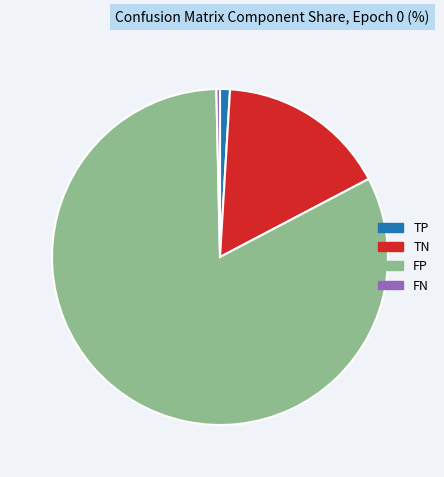

Is there any slice that represents more than half of the pie?

Yes